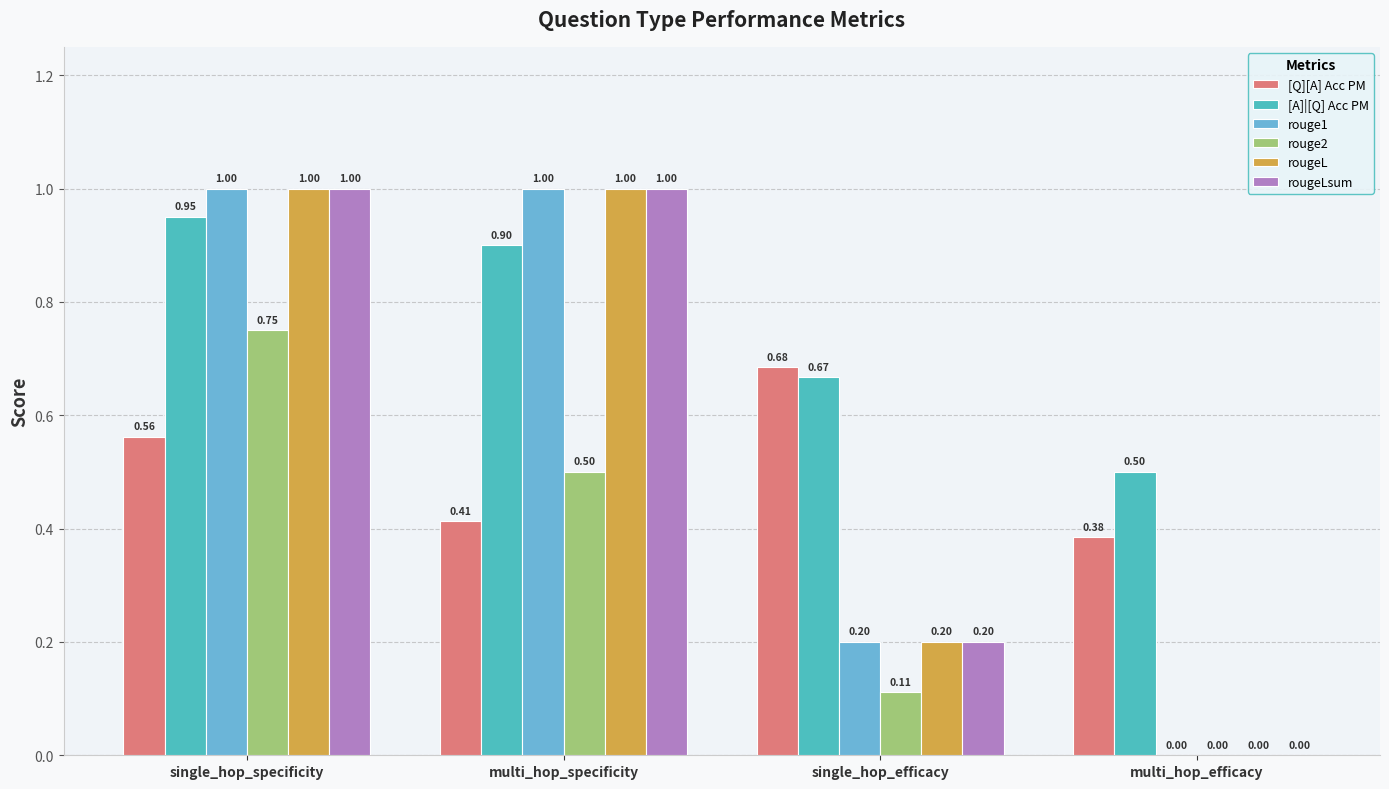

At which label is rougeLsum closest to 0?

multi_hop_efficacy